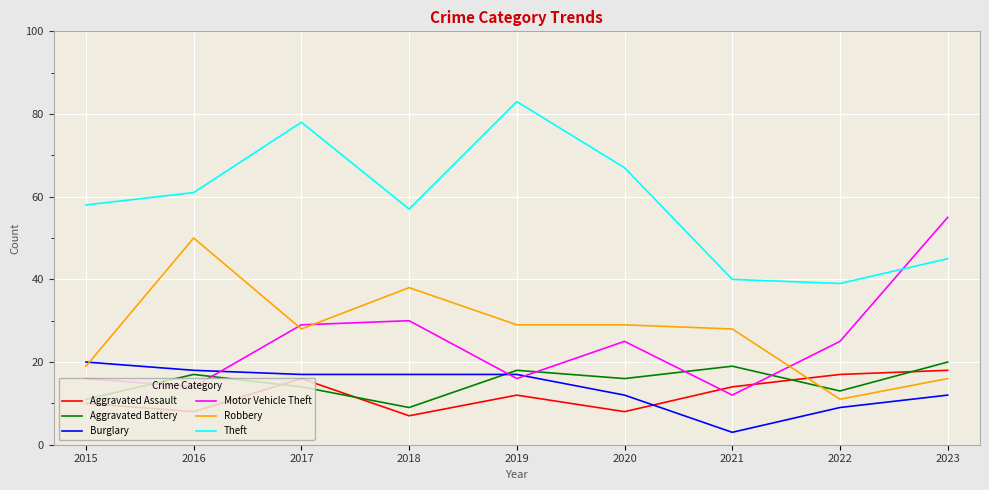

What is the minimum value shown in the chart?

3